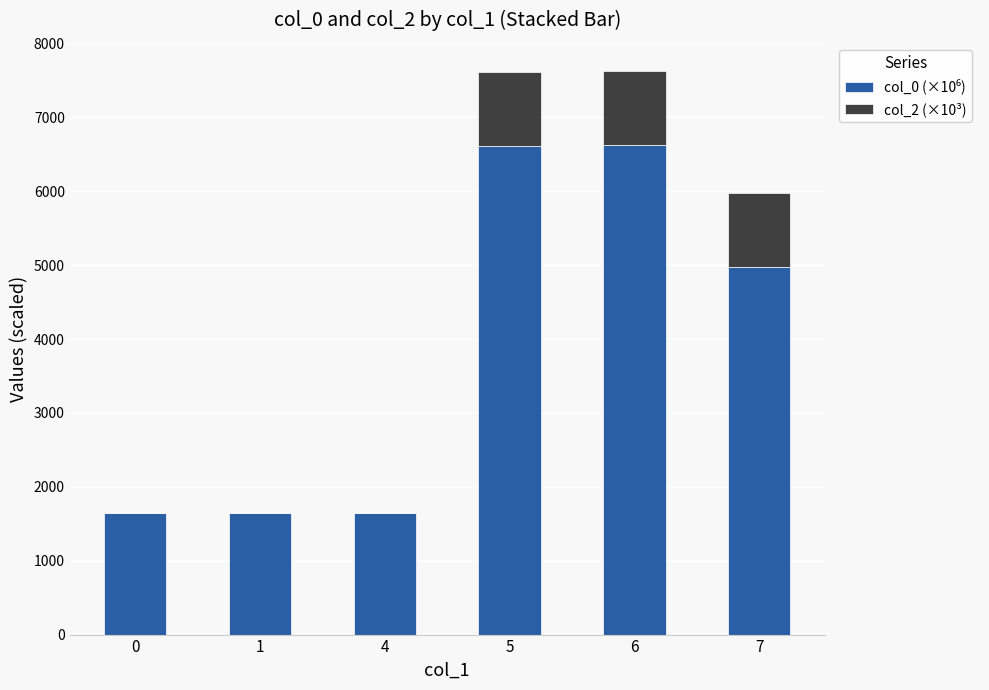

What is the total value across all series at 1?

1649.7